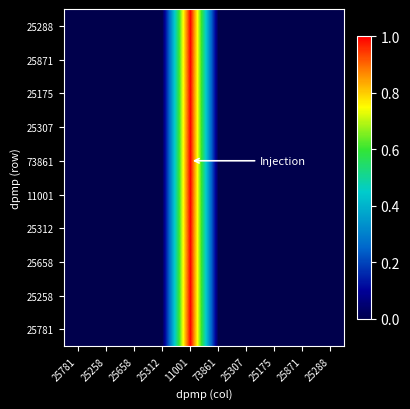

Which label corresponds to the largest value in the chart?

11001